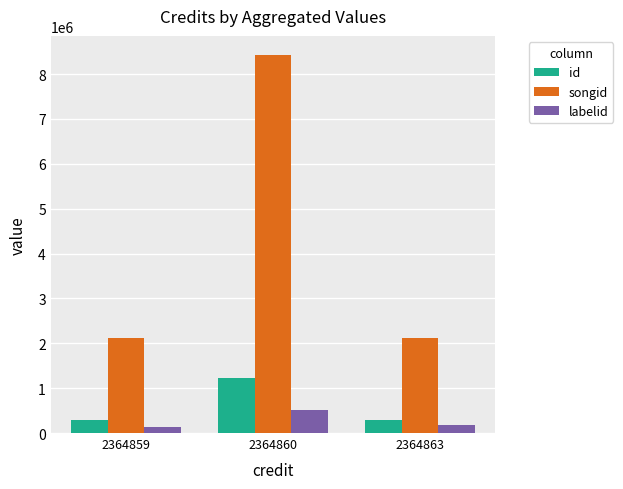

What is the total value across all series at 2364860?

10182693